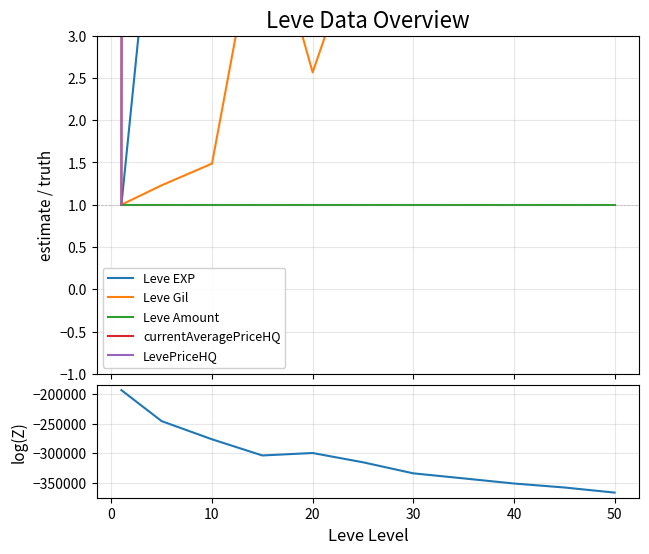

What is the label of the 9th point from the right?

10